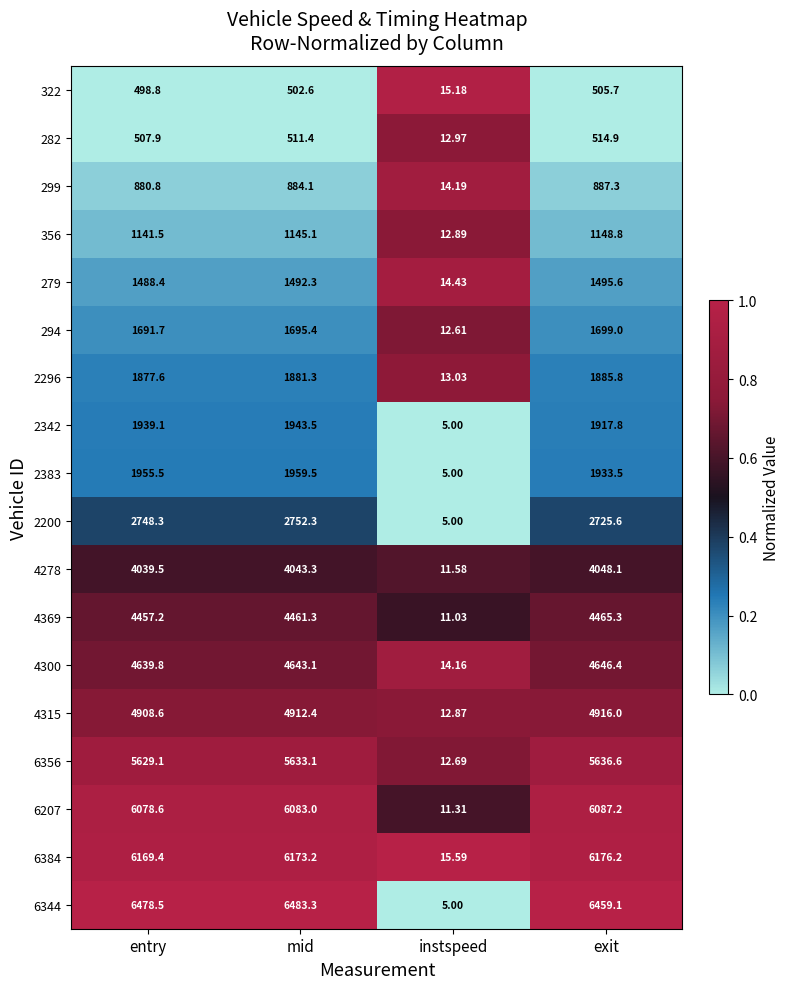

At which category is the sum across all series the highest?

mid